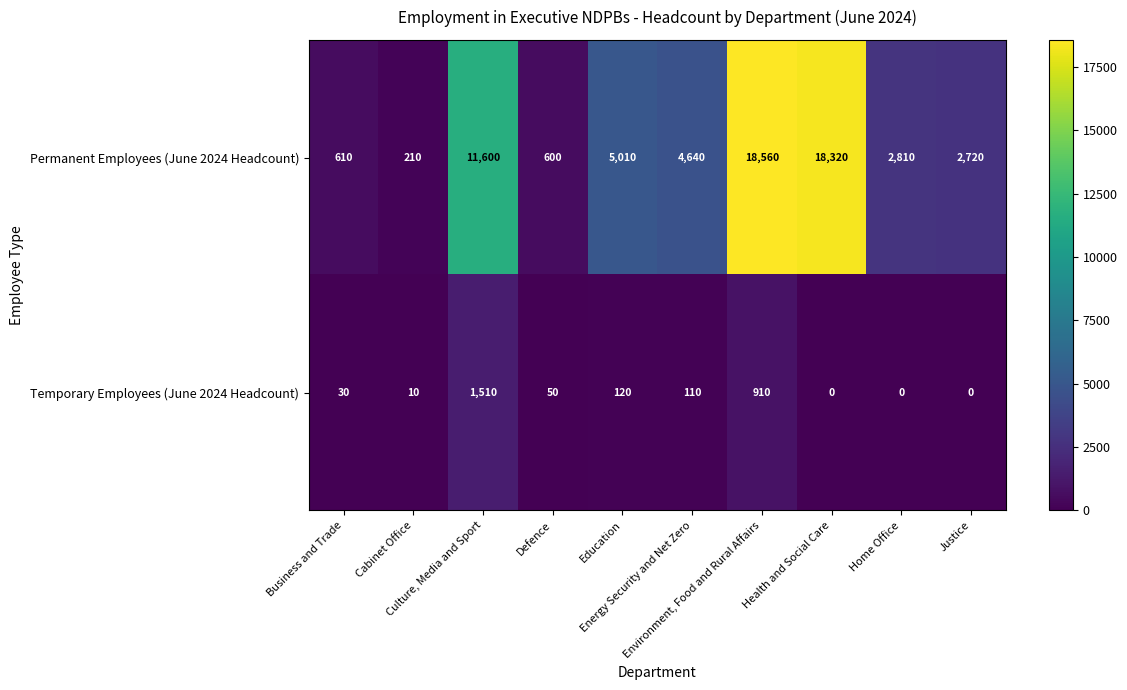

How many distinct data groups are displayed?

2